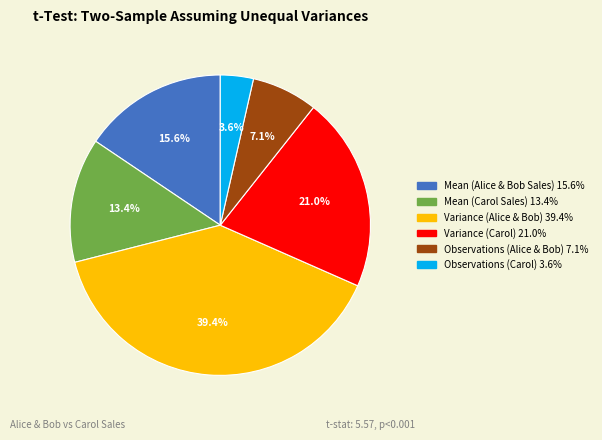

What is the ratio of the value at Variance (Carol) to the value at Mean (Alice & Bob Sales)?

1.3